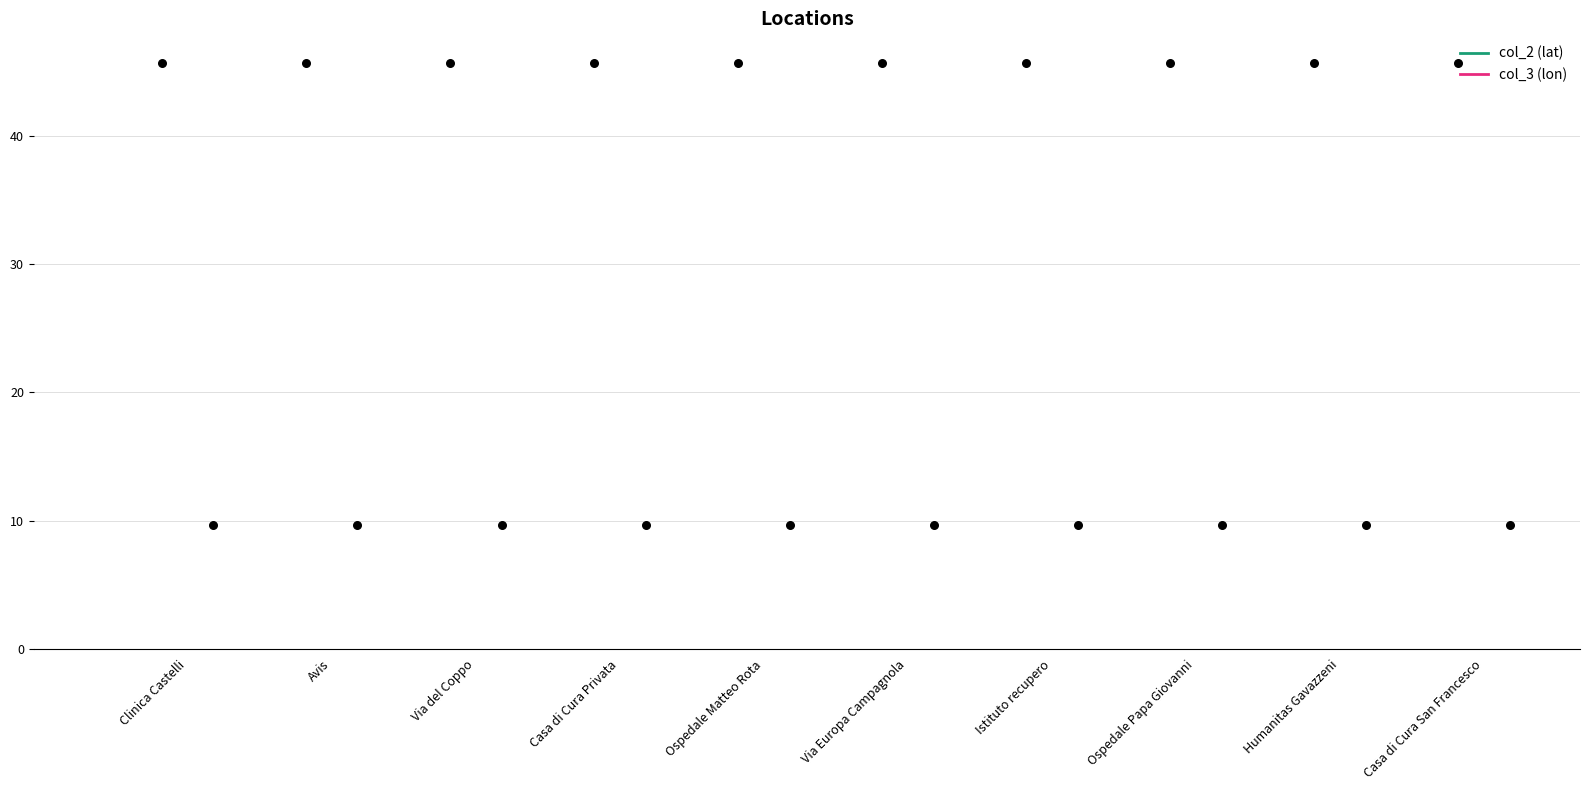

Which series contains the highest Y value?

col_2 (lat)